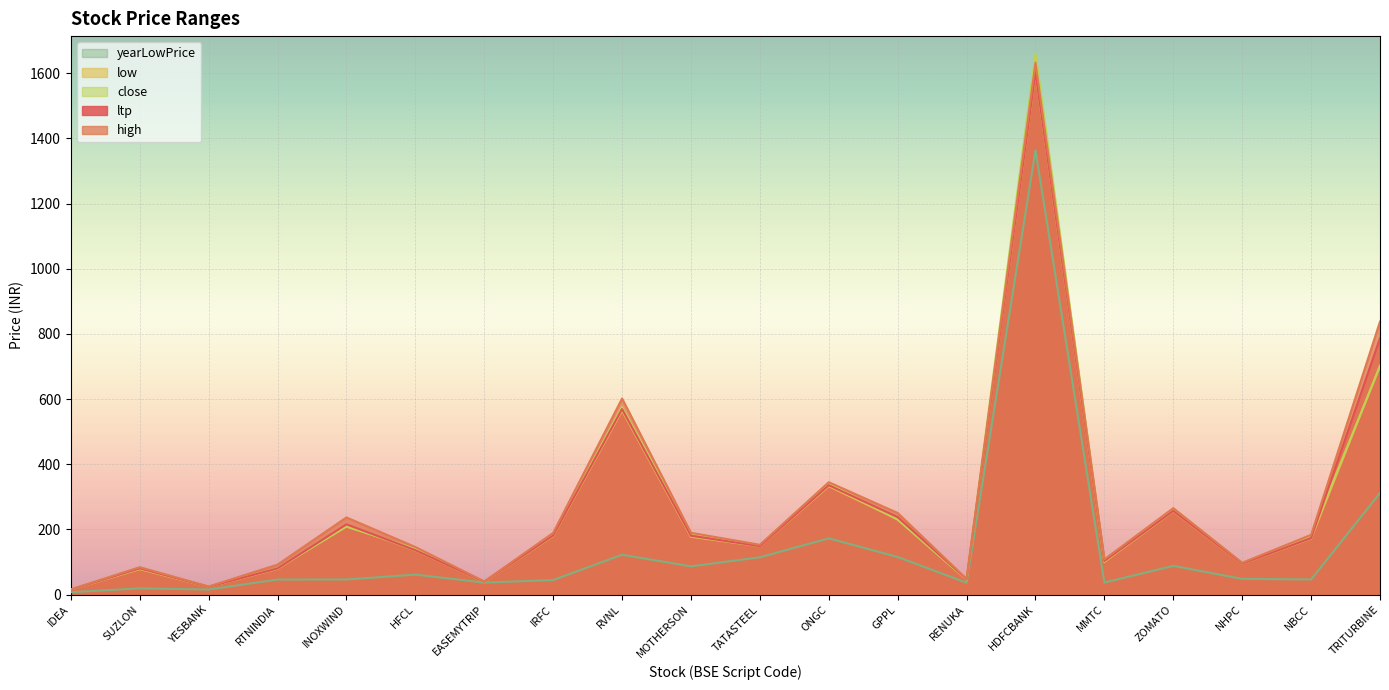

Which series has the largest total across all categories?

high